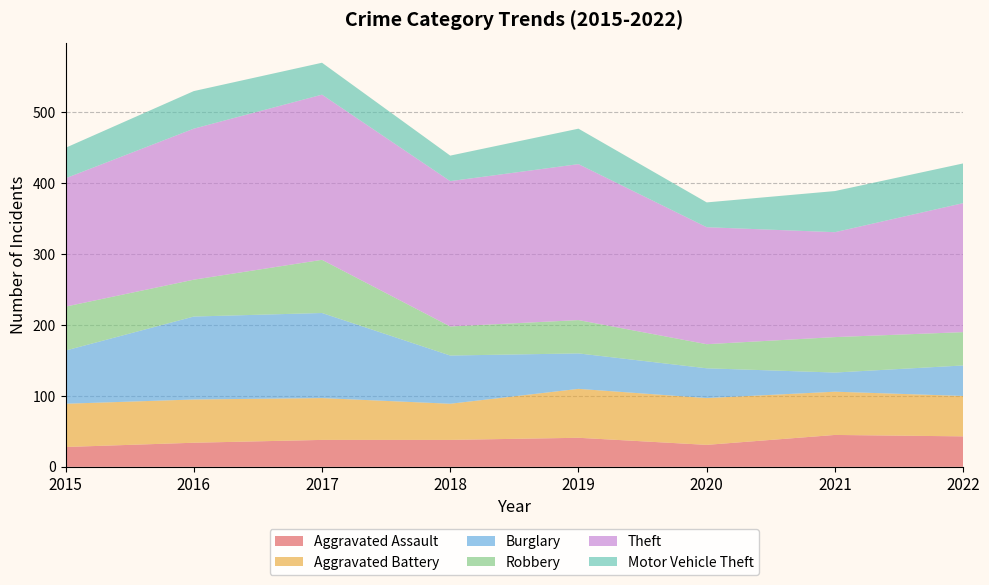

Reading left to right, list all the values displayed in this chart.

Aggravated Assault: 28	34	38	38	41	31	45	43
Aggravated Battery: 61	61	59	51	69	66	61	57
Burglary: 75	117	120	68	50	42	27	43
Robbery: 62	52	75	41	47	34	50	47
Theft: 181	213	233	205	220	165	148	182
Motor Vehicle Theft: 43	53	45	36	50	35	58	56